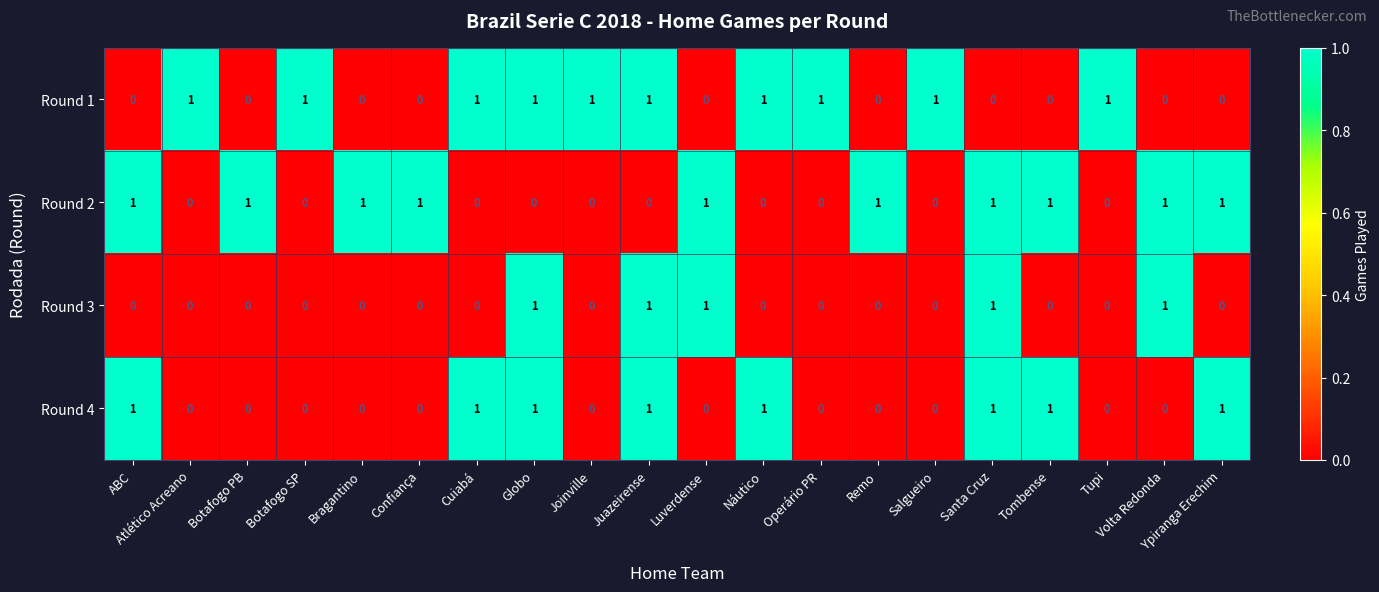

Count the Round 2 values in the range 0 to 1.

20